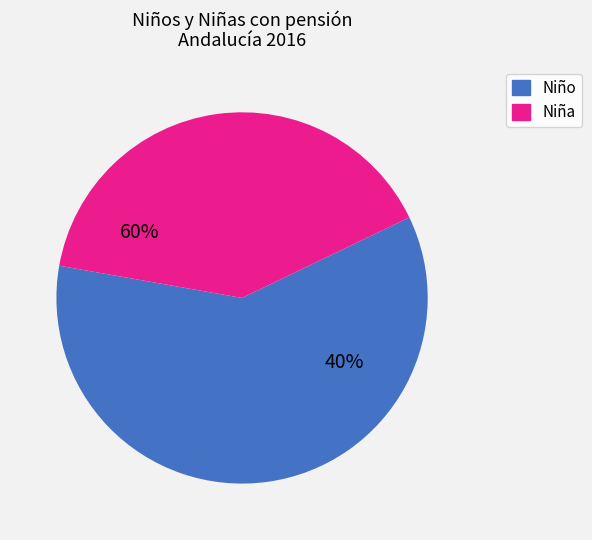

To the nearest percent, what is the difference between the largest and smallest slice percentages?

19%